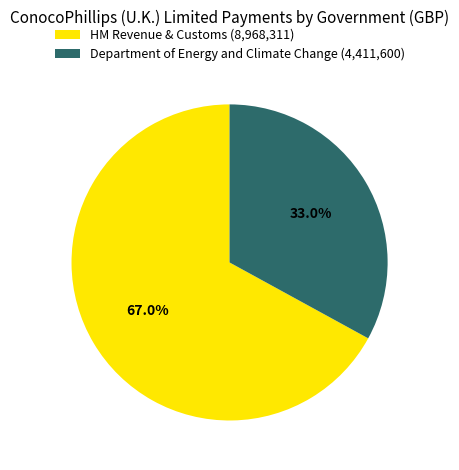

True or false: HM Revenue & Customs accounts for 67% of the total.

True